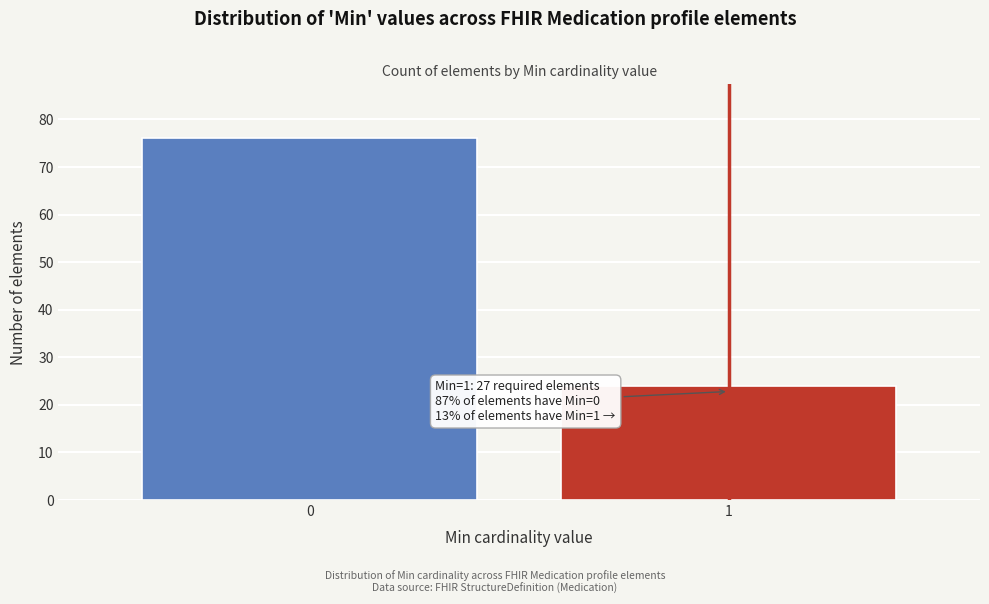

Reading left to right, extract all data points from this chart.

0=76	1=24